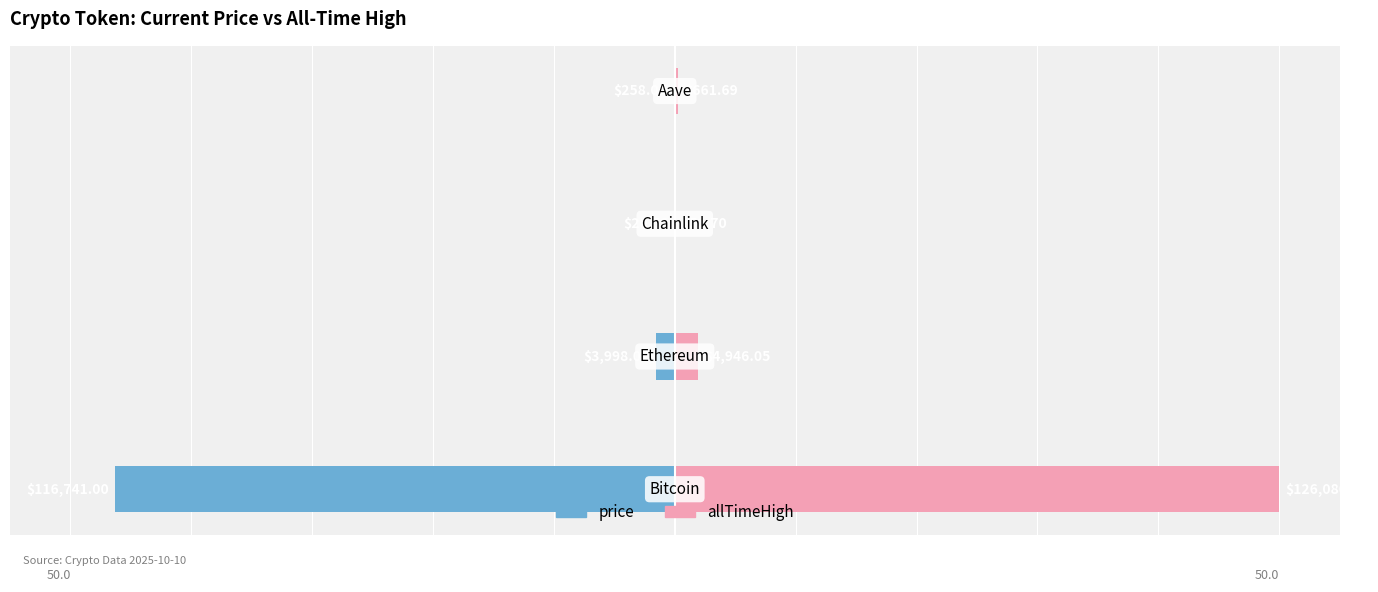

What is the difference between the highest and lowest values at 1?

3.5